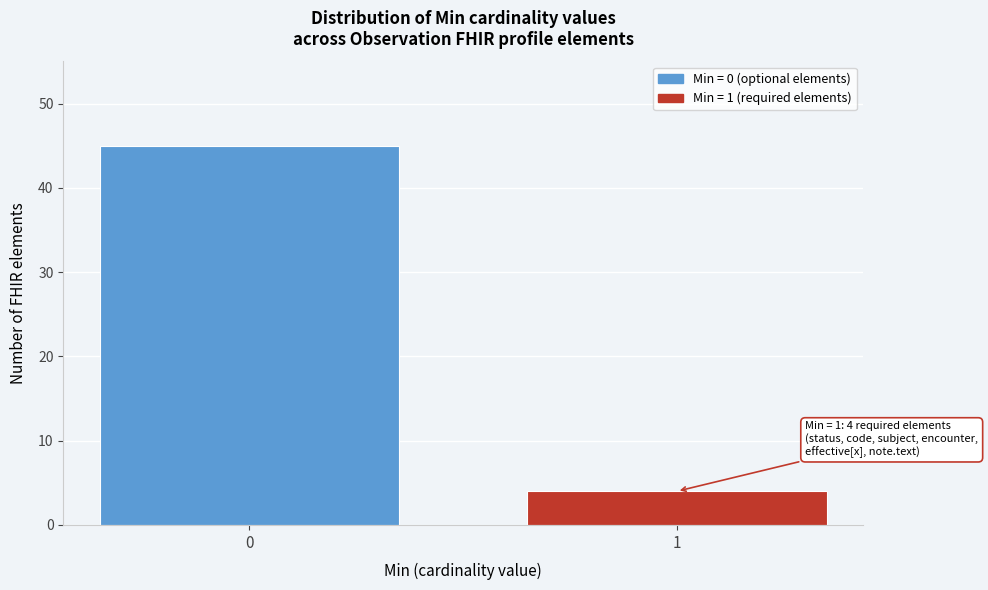

Reading right to left, what are all the values shown in this chart?

4	45